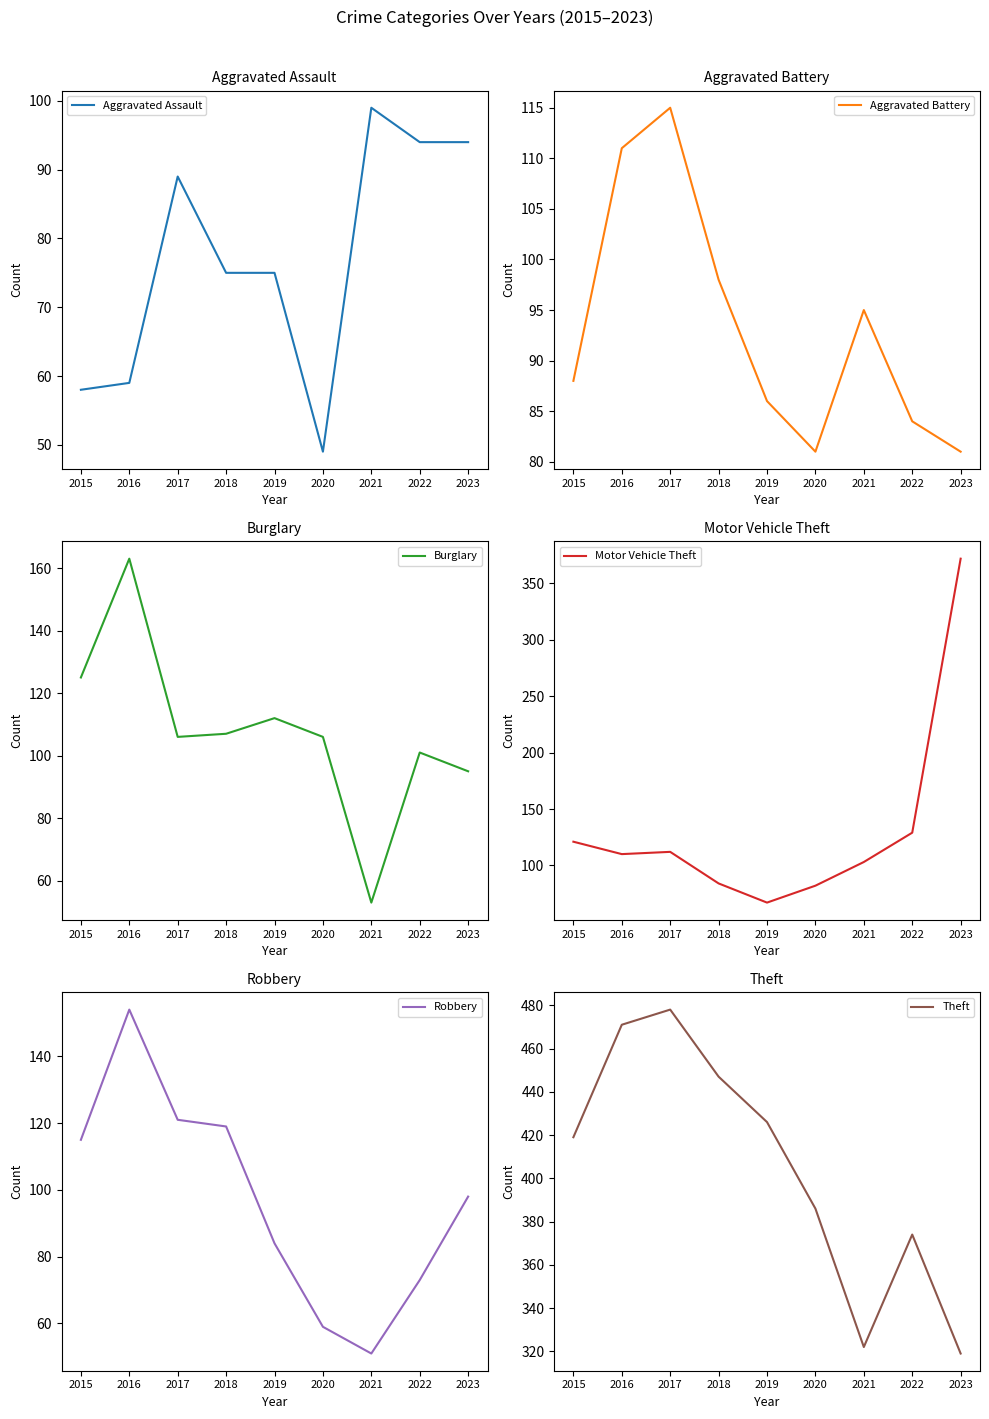

True or false: Aggravated Battery has more than 0 points higher than both neighbors.

True